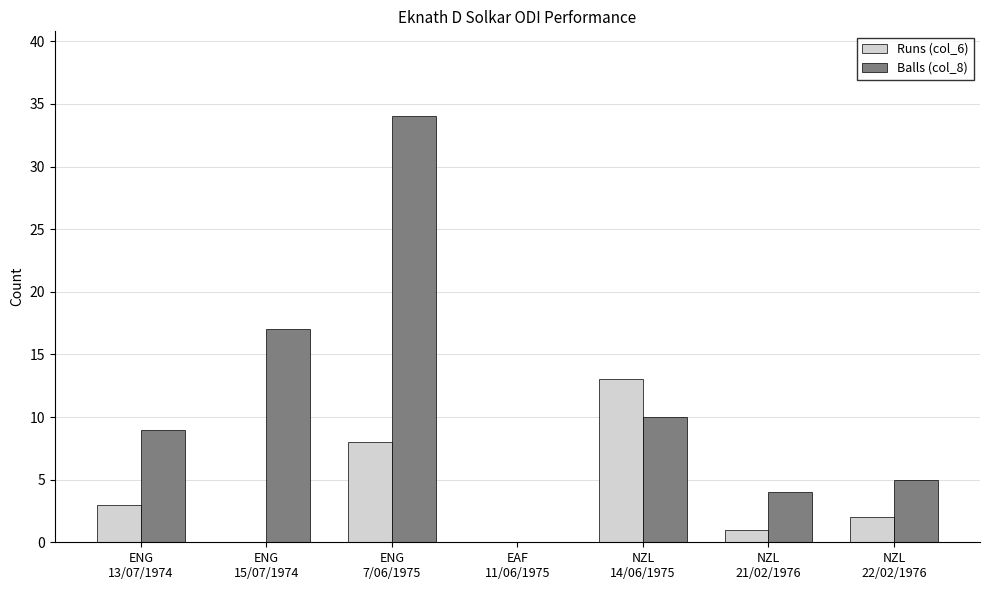

True or false: Balls (col_8) has a value of 30 at ENG
15/07/1974.

False